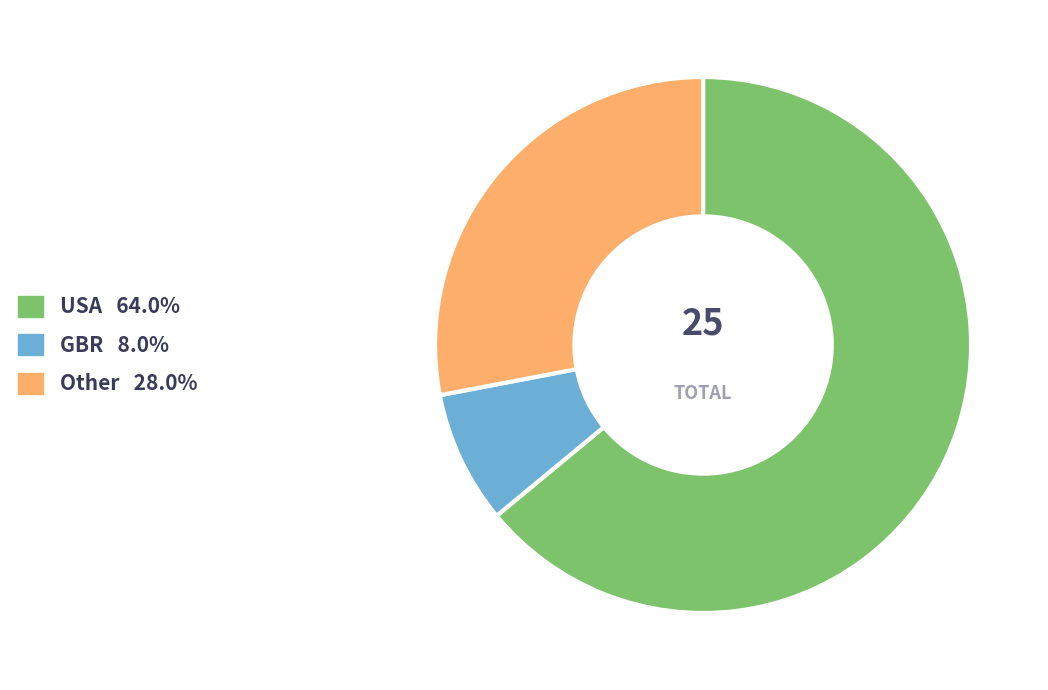

Is there any slice that represents more than half of the pie?

Yes